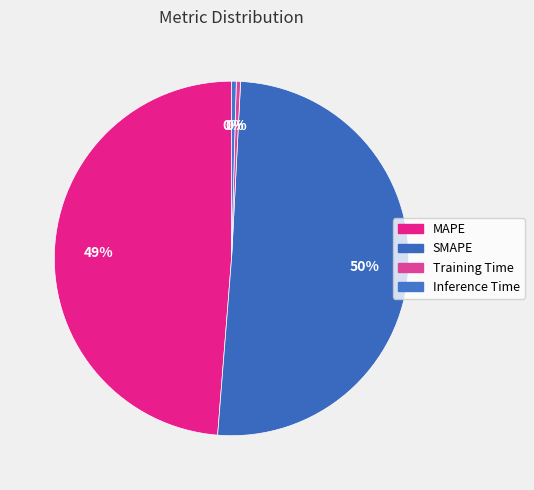

How many segments does this pie chart have?

4